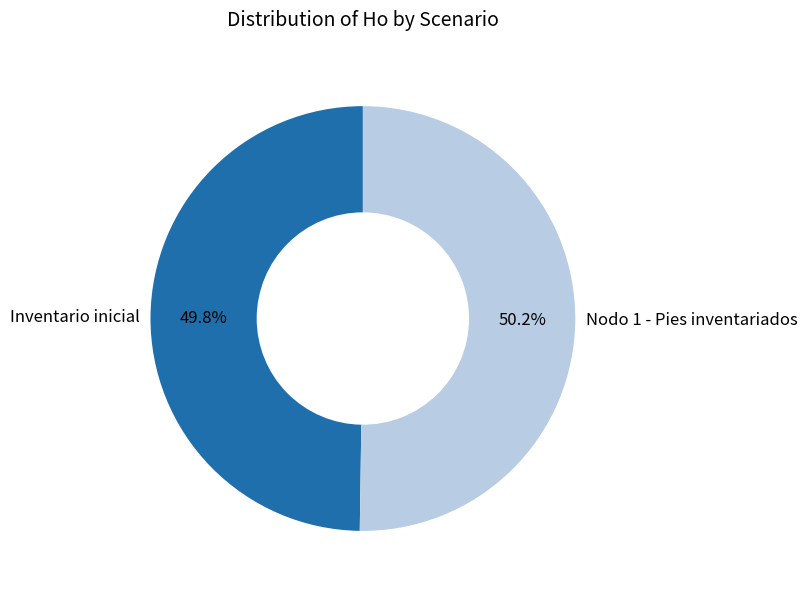

Is there a majority slice in this chart?

Yes